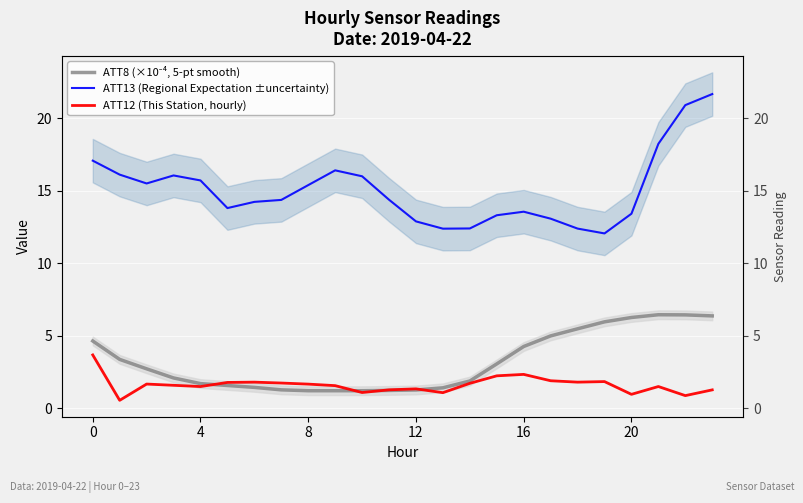

The ATT12 (This Station, hourly) series shows 1.3 at 11. True or false?

True